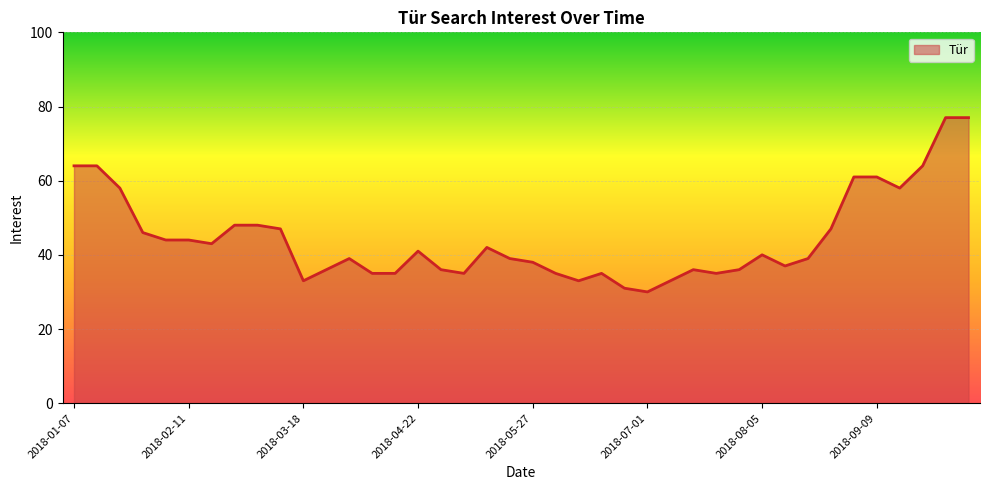

What is the difference between the maximum and minimum values?

47